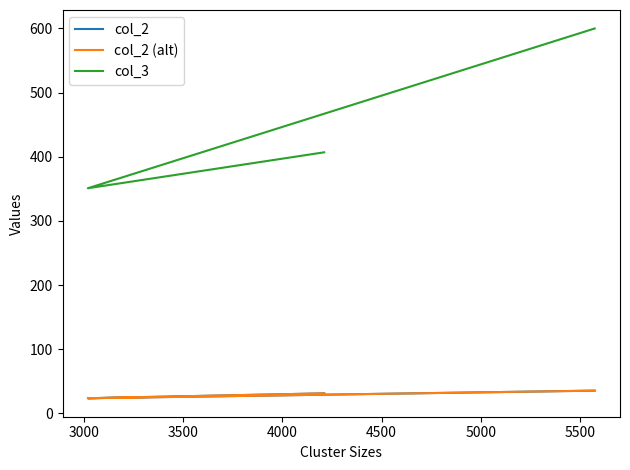

At which label does col_3 reach its minimum?

3000